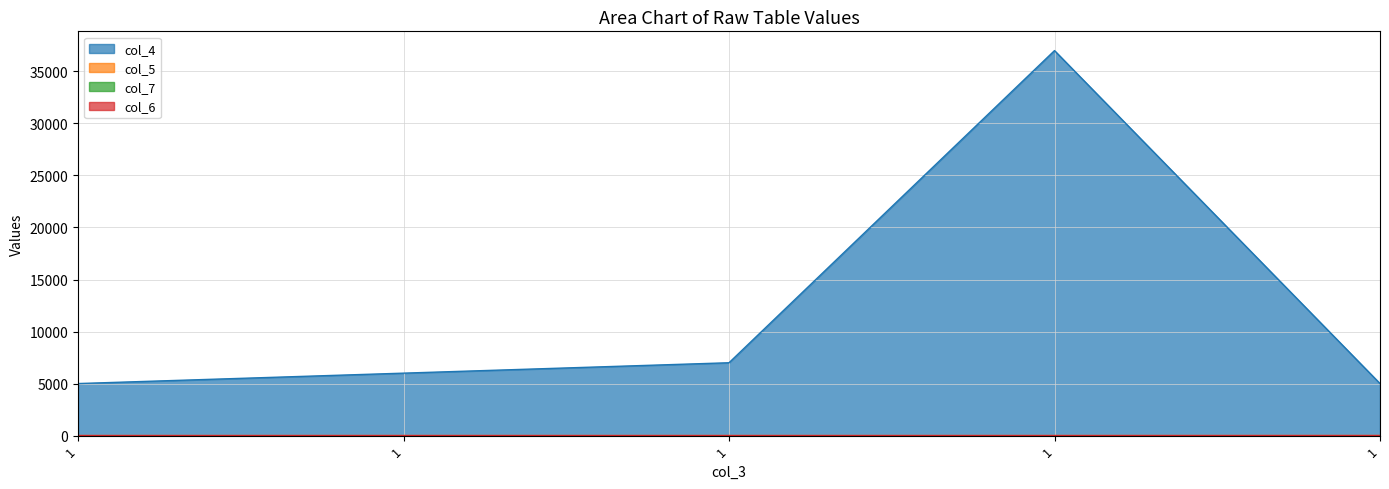

True or false: col_5 and col_4 intersect in this chart.

False